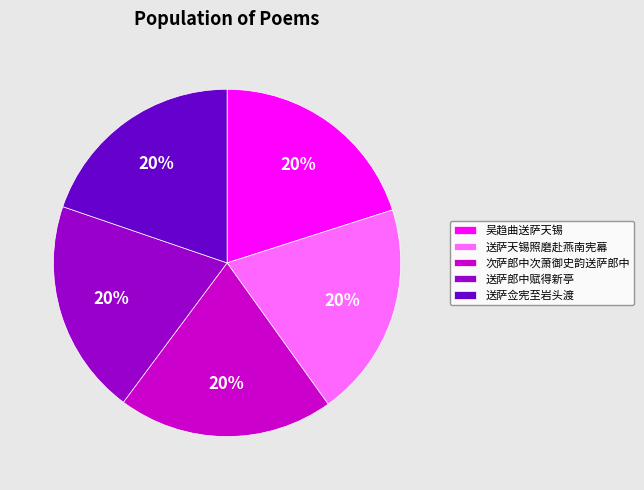

To the nearest percent, what percentage of the pie is 次萨郎中次萧御史韵送萨郎中?

20%